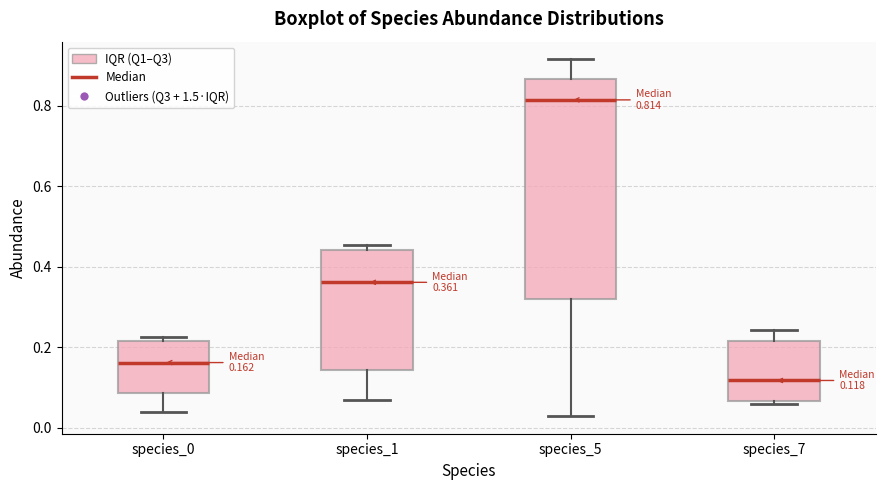

Which box has the highest median line?

species_5